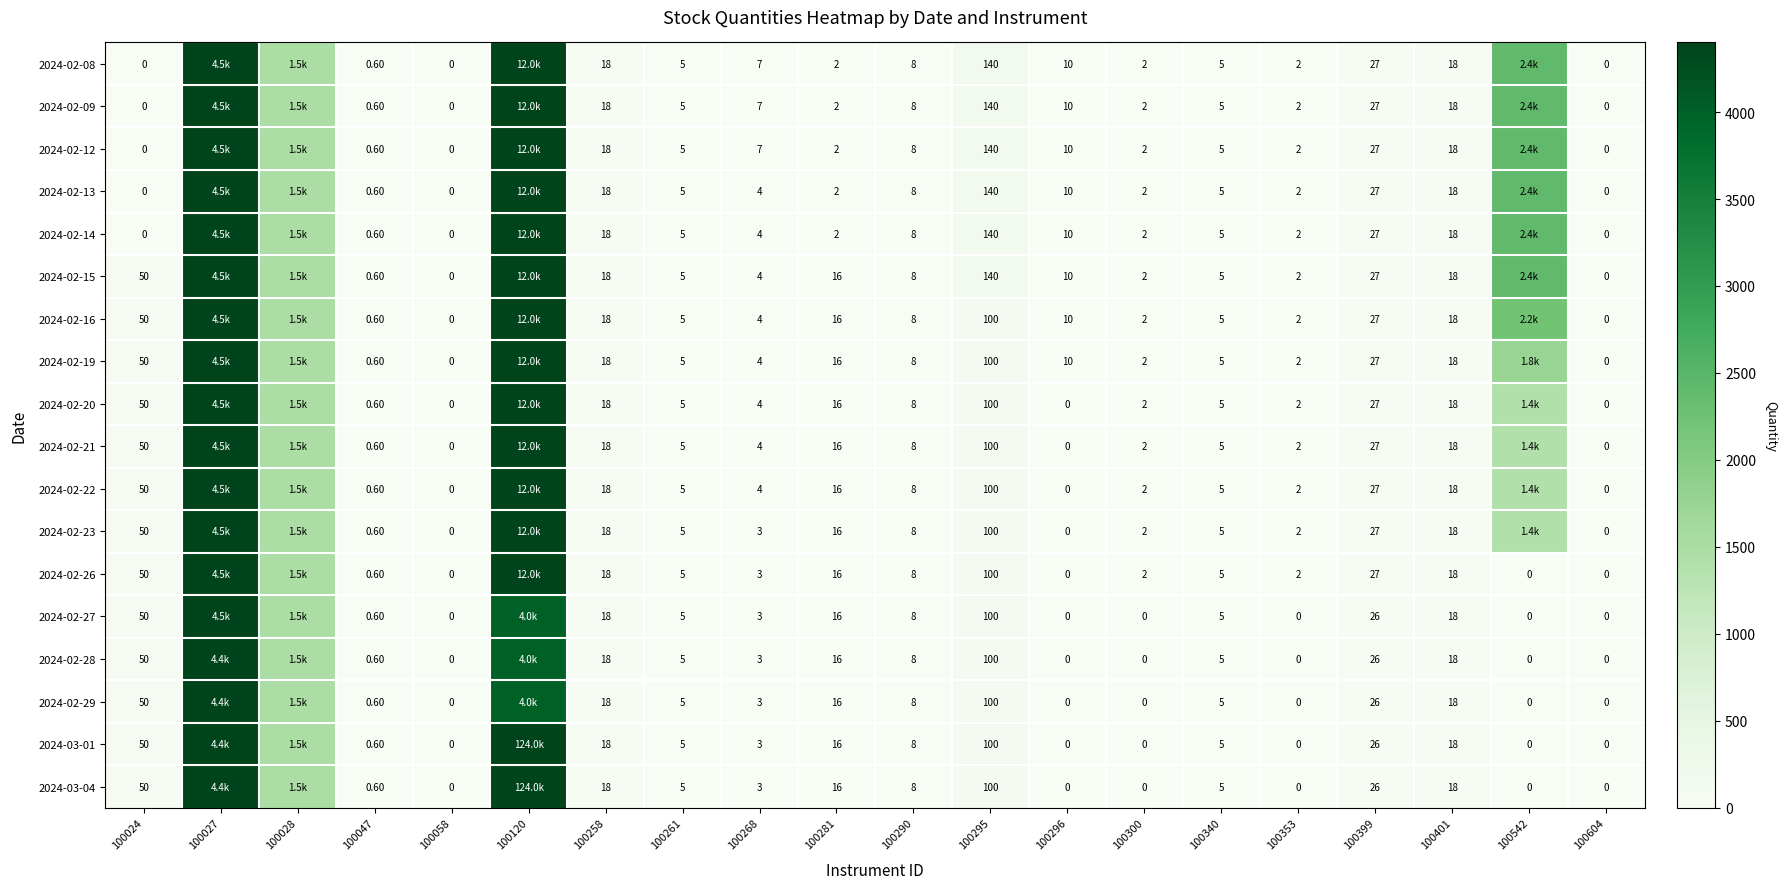

True or false: 2024-02-13 has a value of 18.0 at 100401.

True